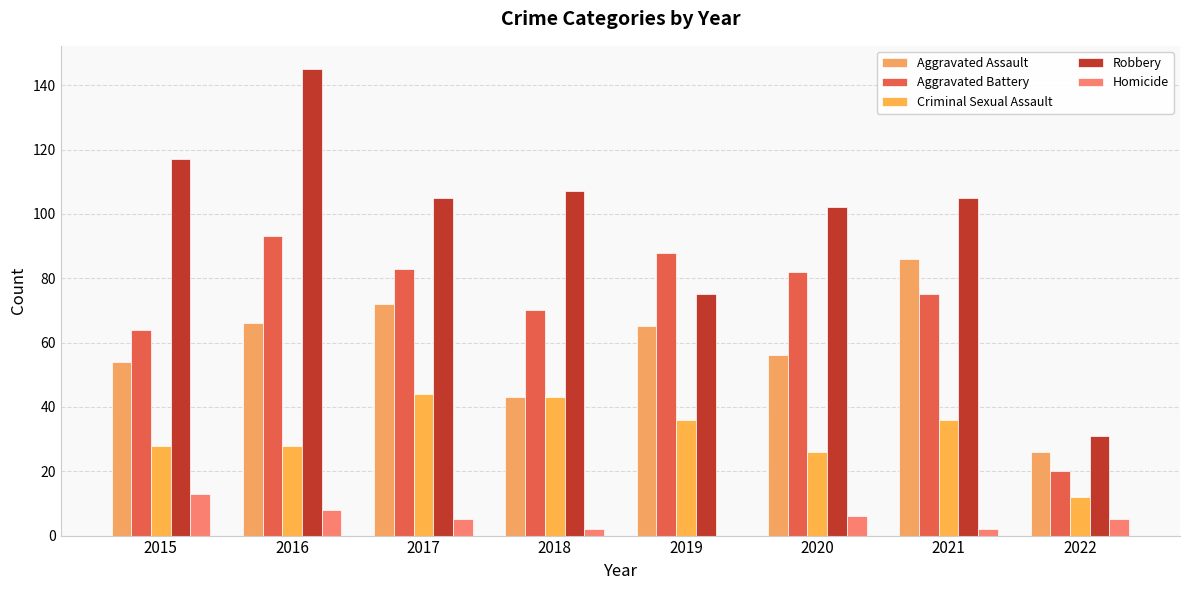

Are the bars horizontal?

No